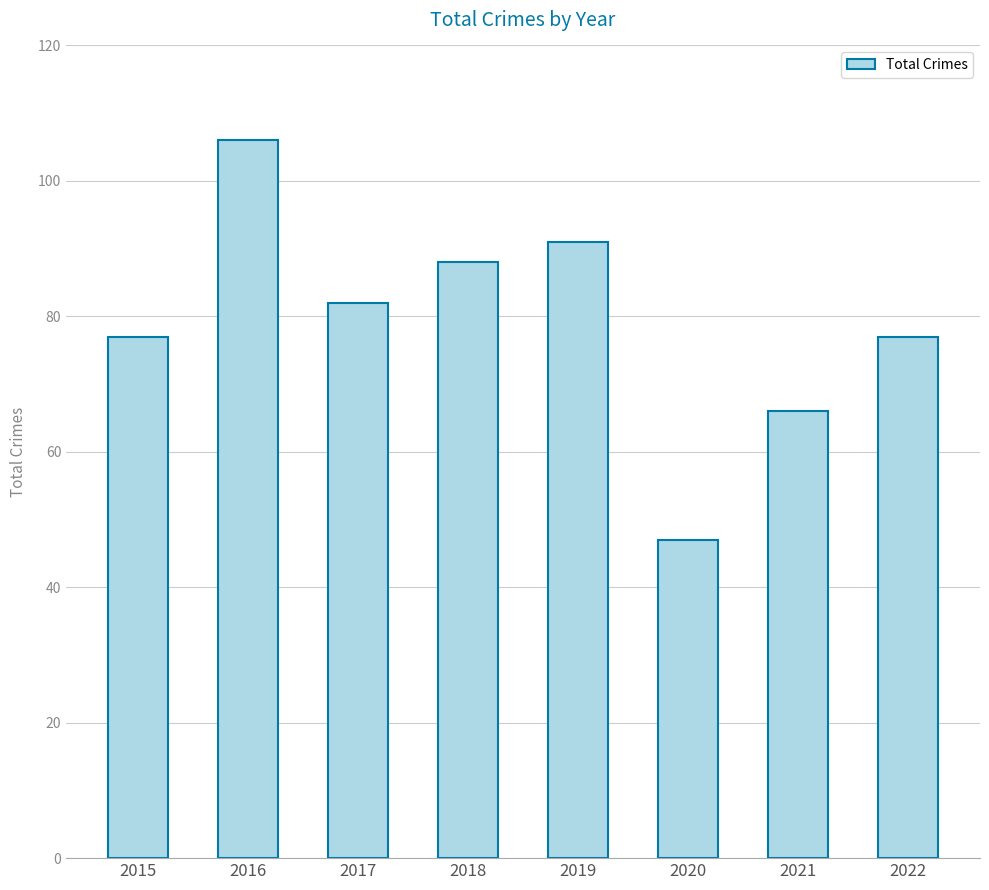

What is the smallest value displayed?

47